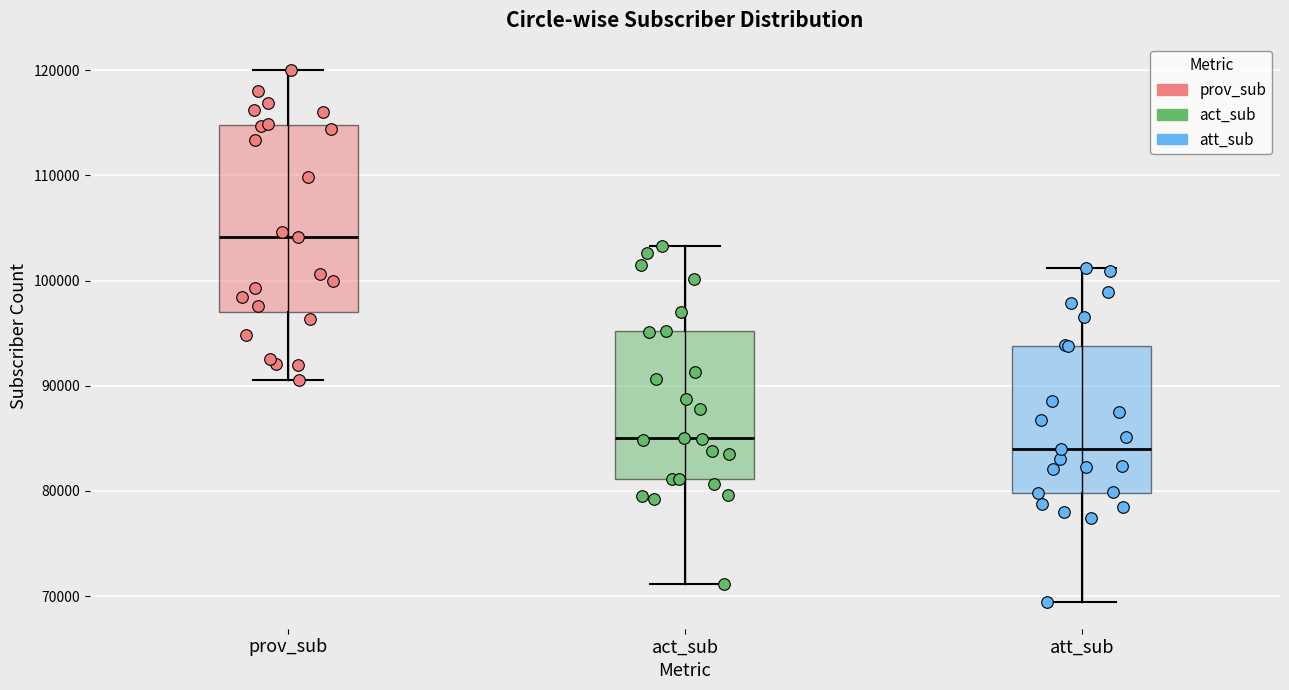

Reading left to right, read every box against the y-axis: the position of its median line, the range the box covers, and the ends of its whiskers. The values are not printed on the chart, so give them approximately, as read against the axis.

prov_sub: median 104000, box 97000 to 115000, whiskers 91000 to 120000
act_sub: median 85000, box 81000 to 95000, whiskers 71000 to 103000
att_sub: median 84000, box 80000 to 94000, whiskers 69000 to 101000